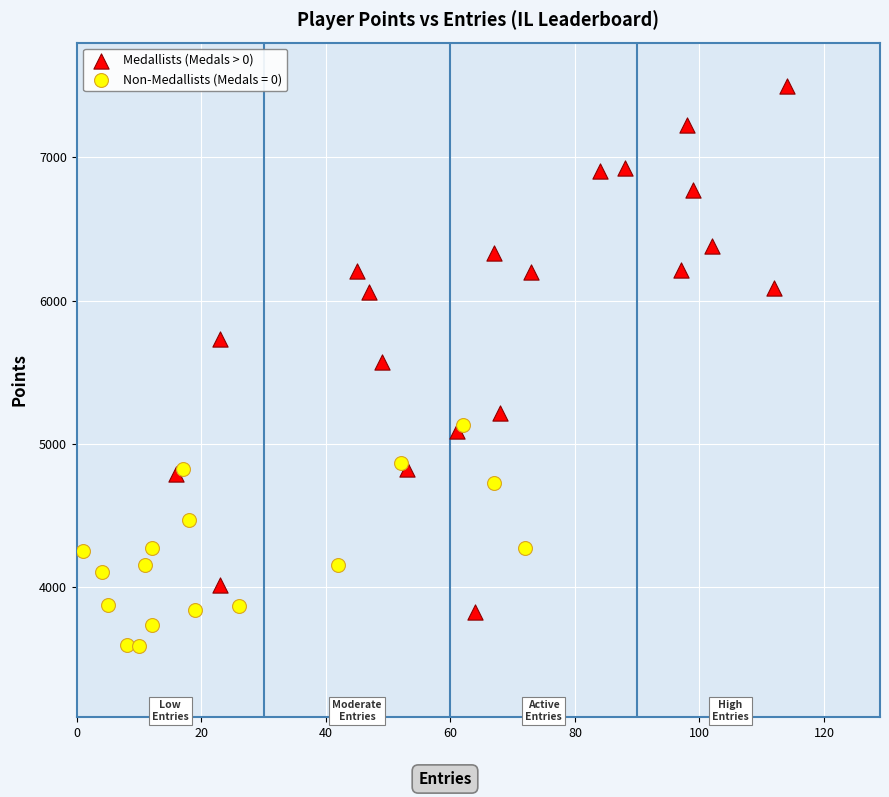

Which series reaches the maximum Y coordinate?

Medallists (Medals > 0)